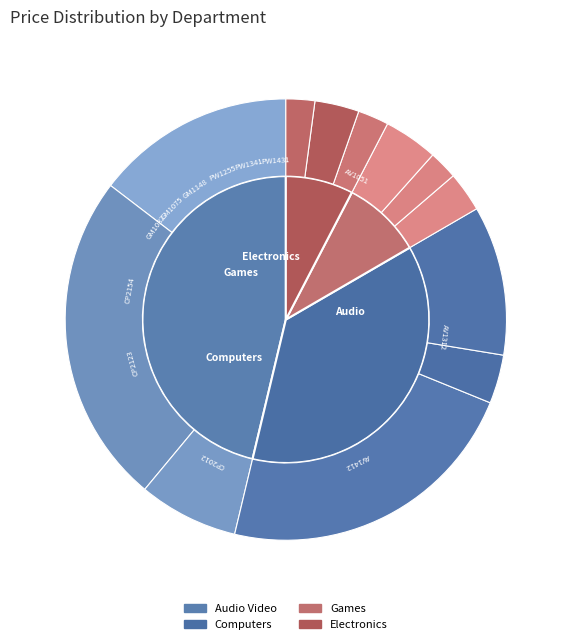

The Computers slice represents 35% of the pie. True or false?

False